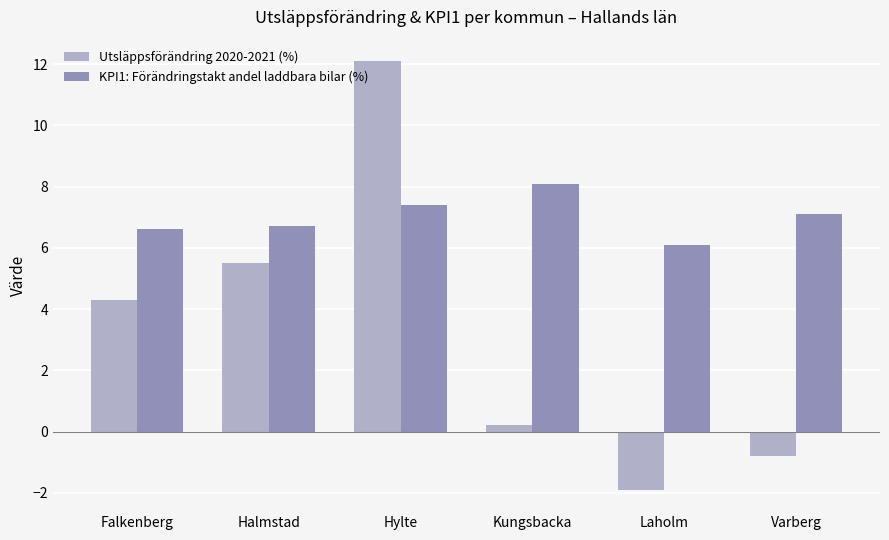

Is the value of KPI1: Förändringstakt andel laddbara bilar (%) at Hylte greater than the value of Utsläppsförändring 2020-2021 (%) at Hylte?

No